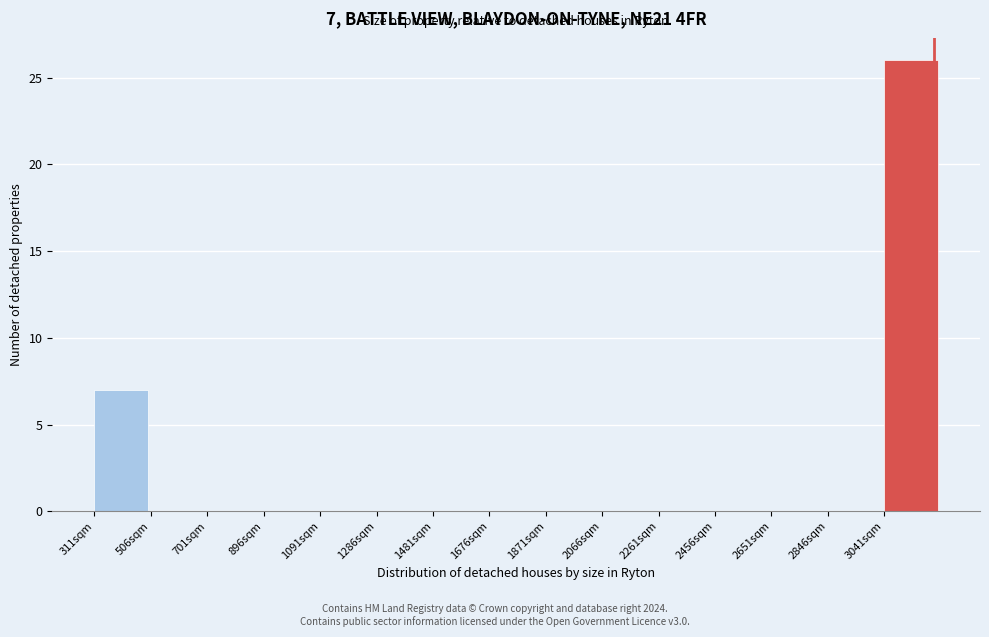

Over which range of the x-axis is the bar tallest?

3040 to 3240